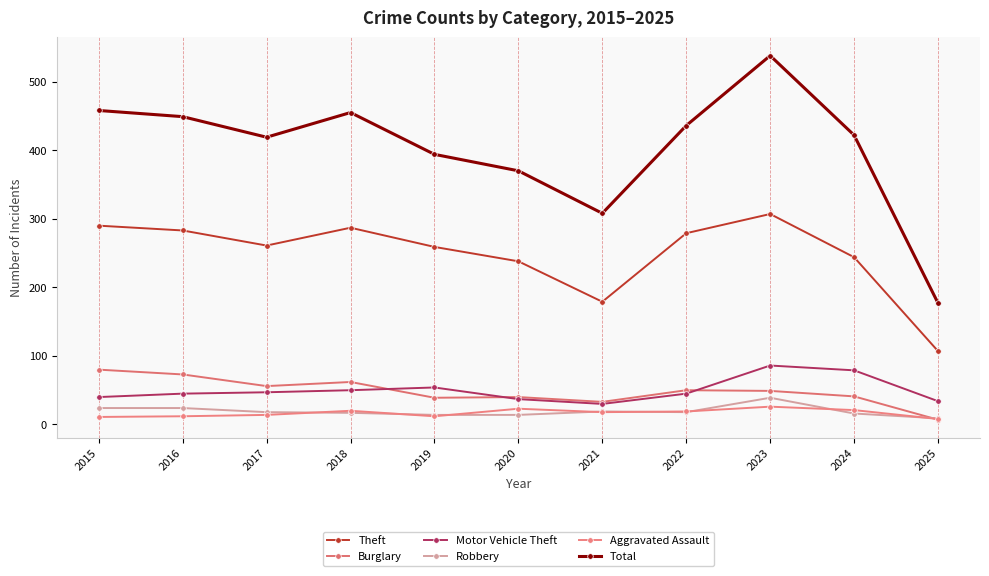

What is the average value of the Theft series?

249